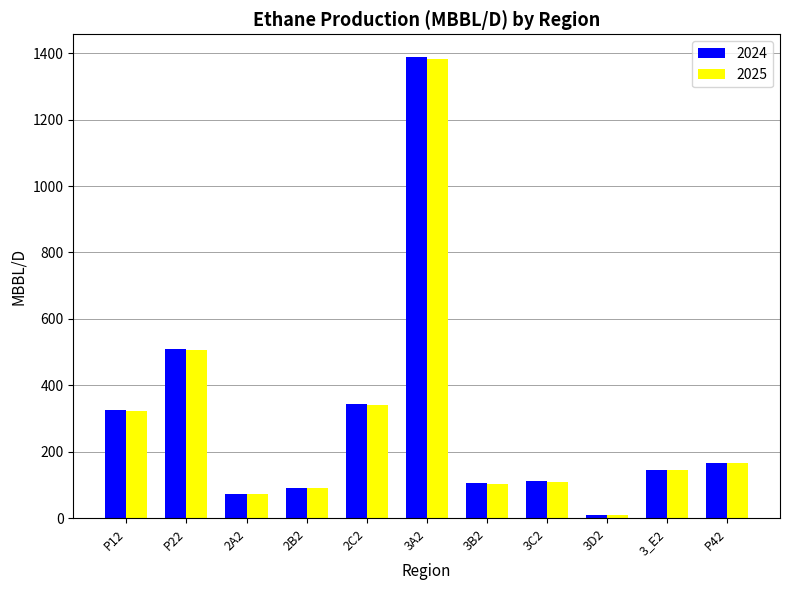

What is the difference between the second highest and second lowest values in the 2024 series?

435